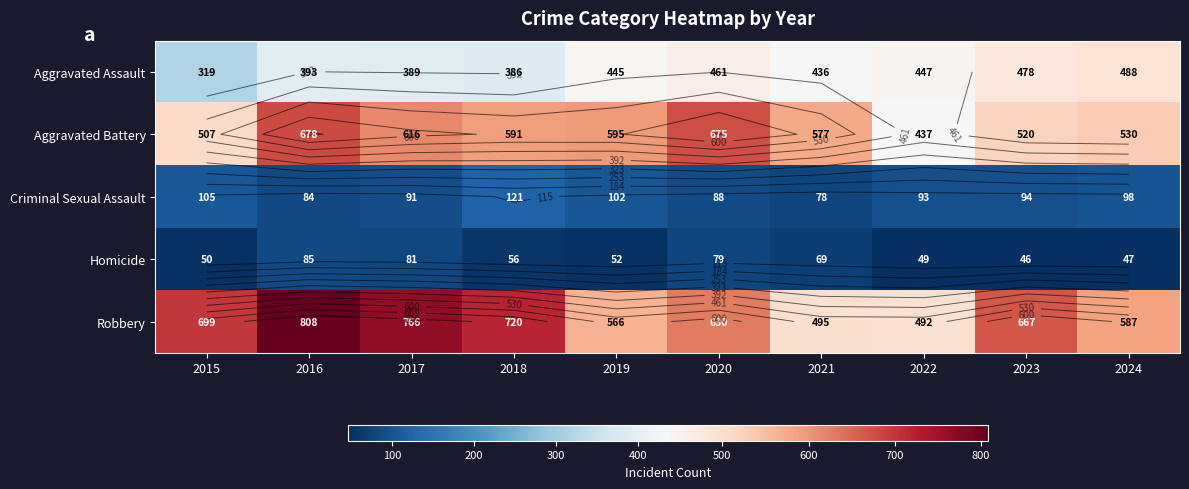

What is the difference between the second highest and second lowest values in the Criminal Sexual Assault series?

21